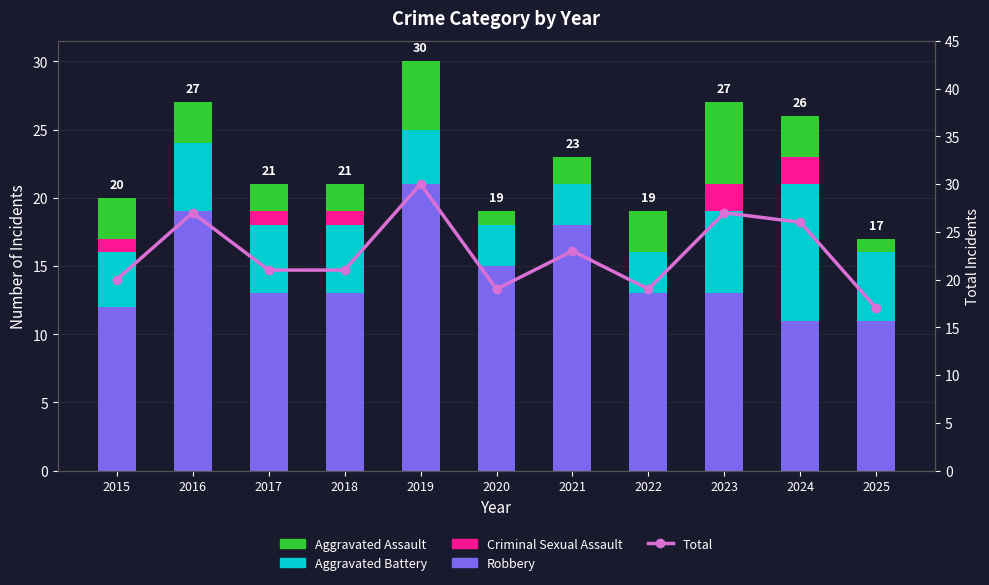

At how many categories does at least one series exceed 0?

11